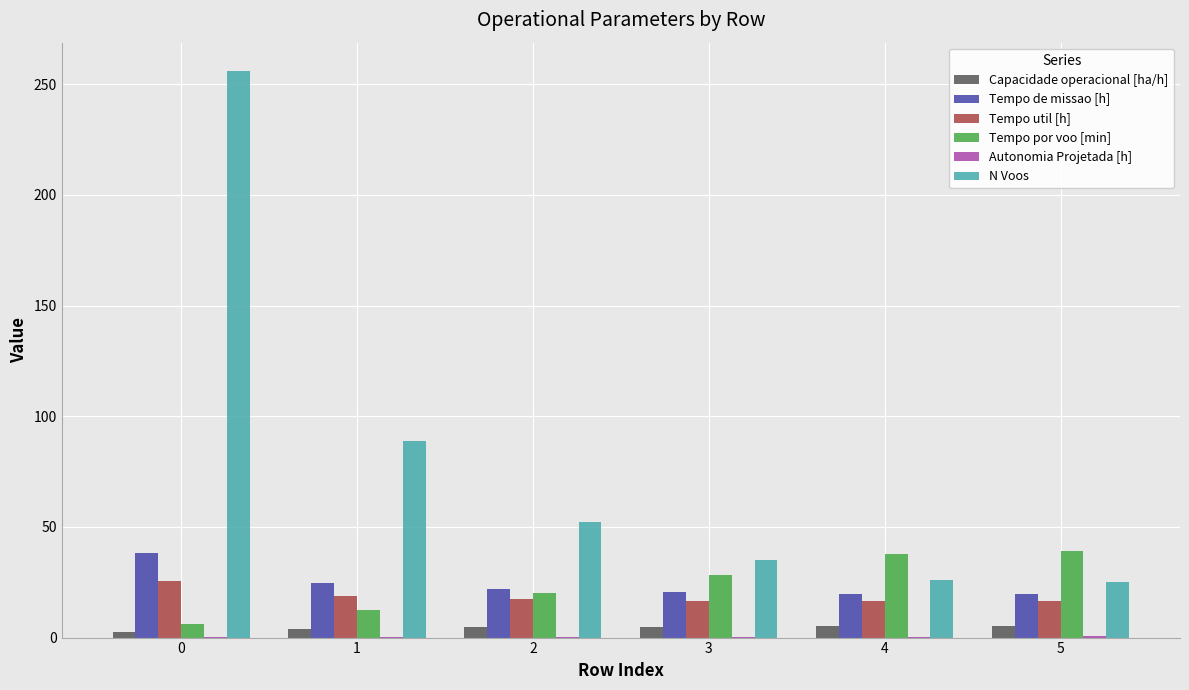

Which series has the largest range (max minus min)?

N Voos